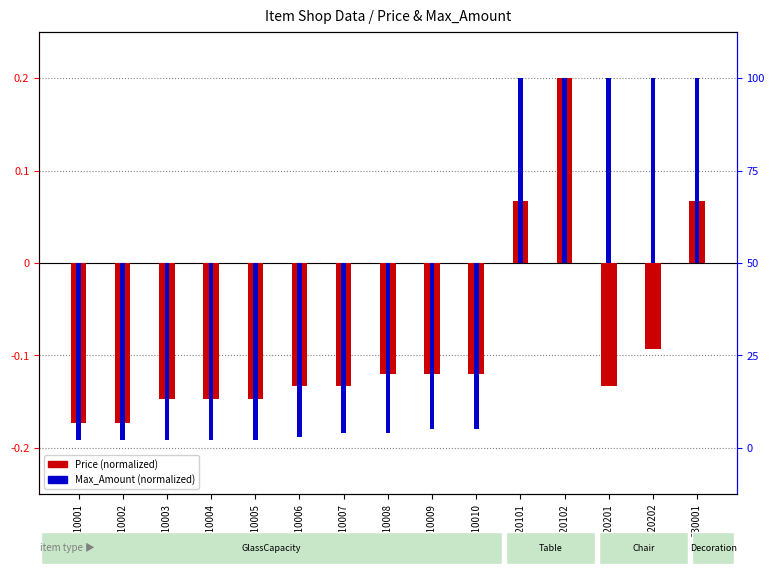

How many groups of bars are there?

15